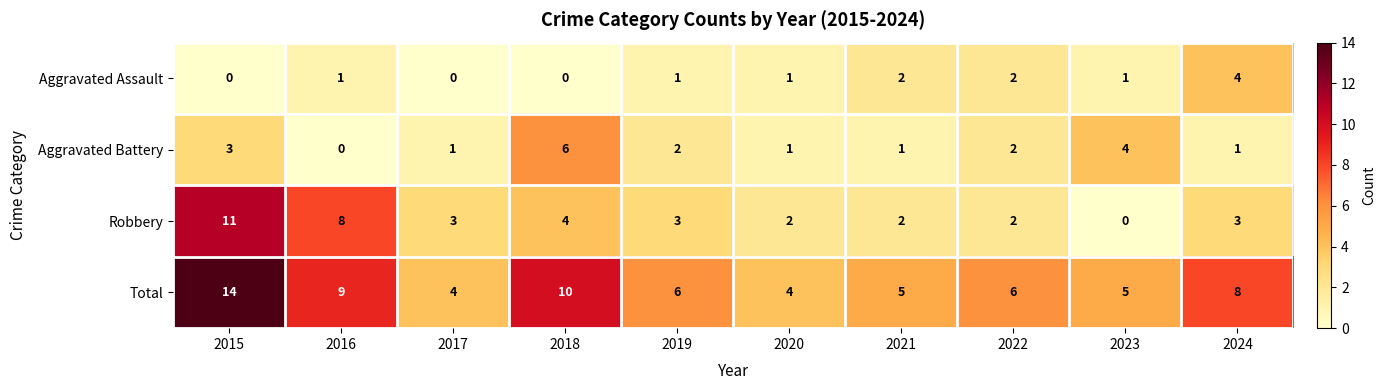

What is the difference between the highest and lowest values at 2022?

4